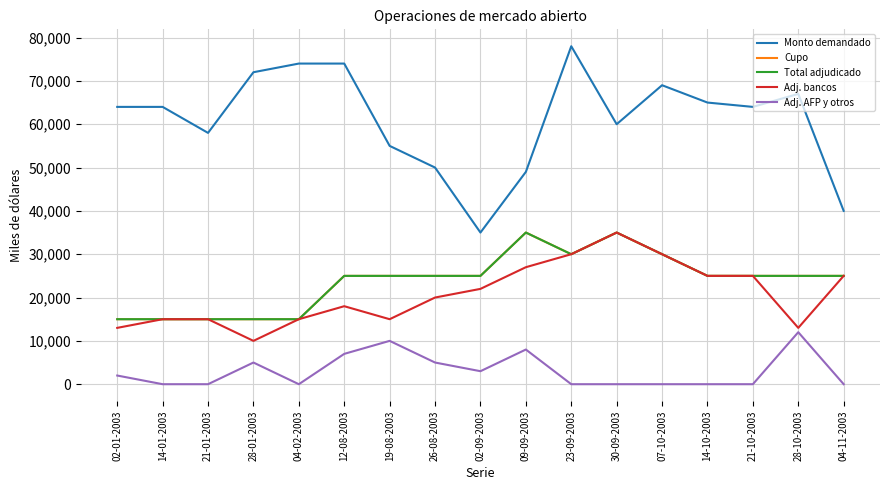

What is the average value of the Adj. bancos series?

20765